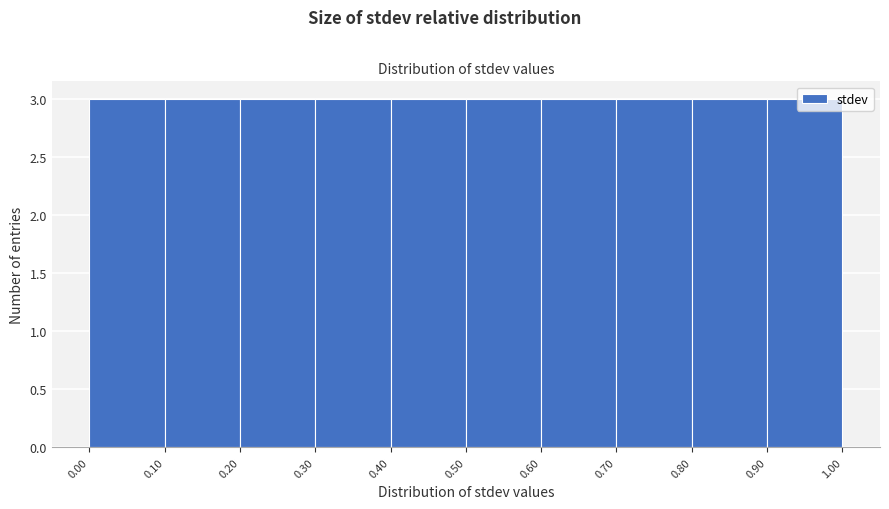

Reading left to right, transcribe this chart: for each bar, give the range it covers on the x-axis and its height. The values are not printed on the chart, so give them approximately, as read against the axis.

0.00 to 0.10: 3
0.10 to 0.20: 3
0.20 to 0.30: 3
0.30 to 0.40: 3
0.40 to 0.50: 3
0.50 to 0.60: 3
0.60 to 0.70: 3
0.70 to 0.80: 3
0.80 to 0.90: 3
0.90 to 1.00: 3